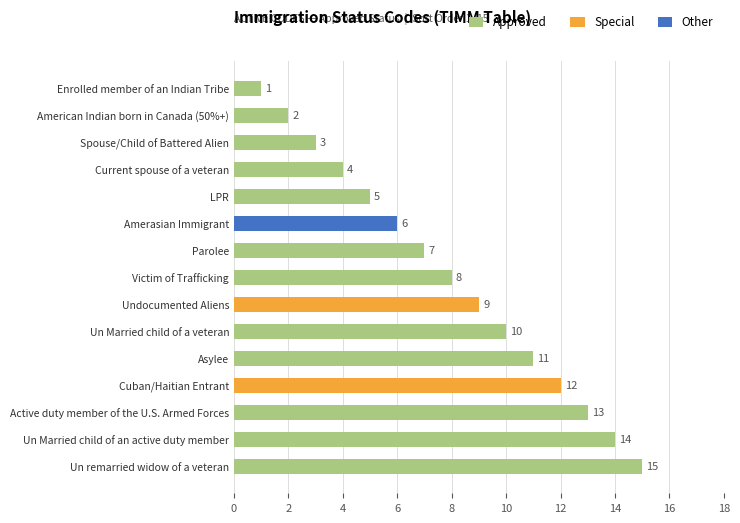

What is the change in value from Parolee to Cuban/Haitian Entrant?

+5